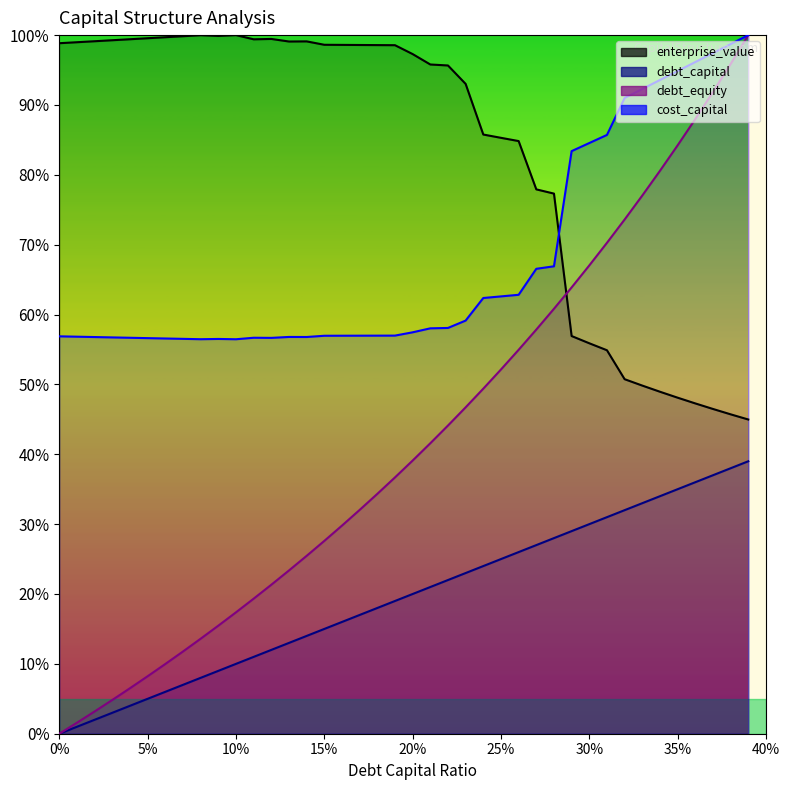

The cost_capital series shows 136.2 at 0.32. True or false?

False